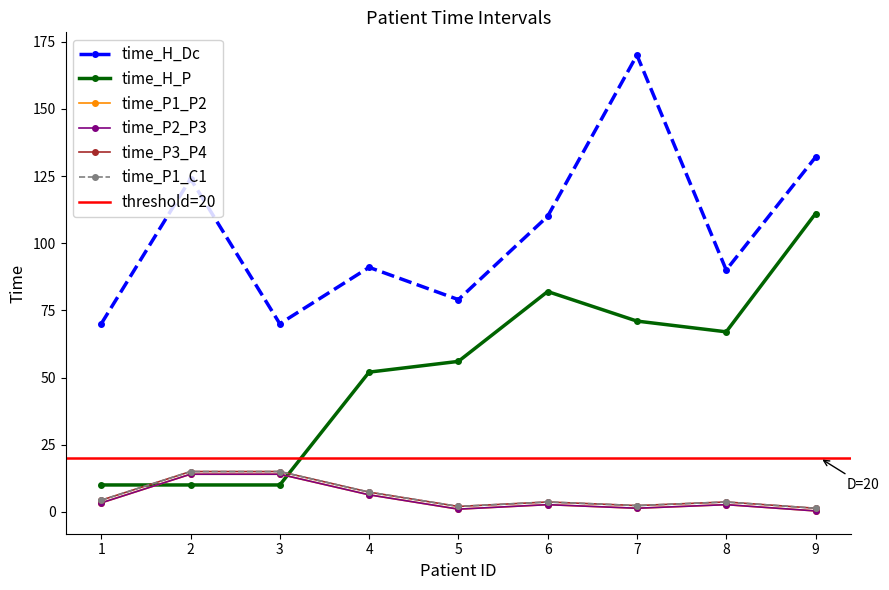

Which series ends up on top after the final intersection of time_H_P and time_P3_P4?

time_H_P